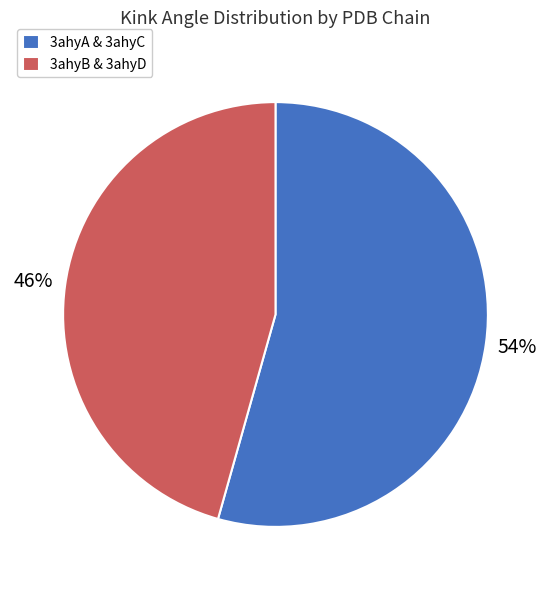

What percentage is the 3ahyA & 3ahyC slice, to the nearest percent?

54%